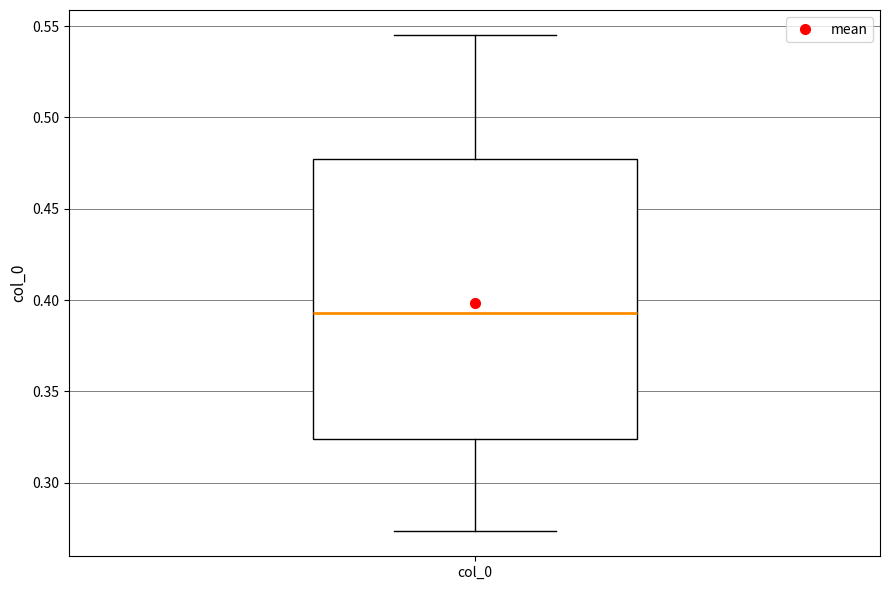

Where does the median line of the box for col_0 sit on the y-axis? The values are not printed on the chart, so give them approximately, as read against the axis.

0.395